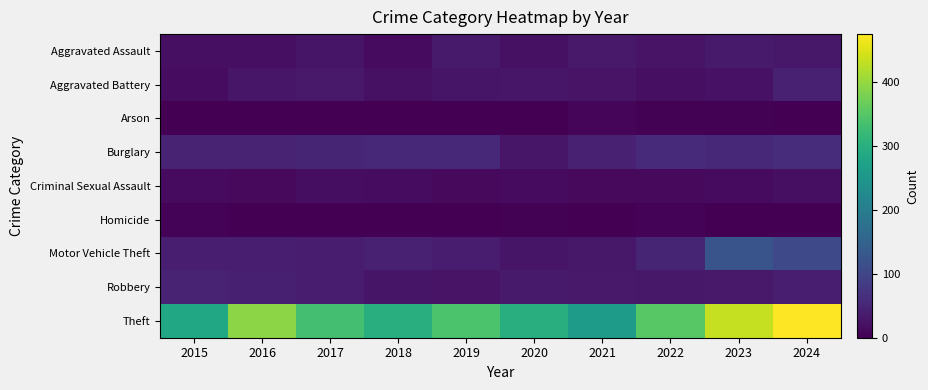

At how many categories does at least one series exceed 1?

10